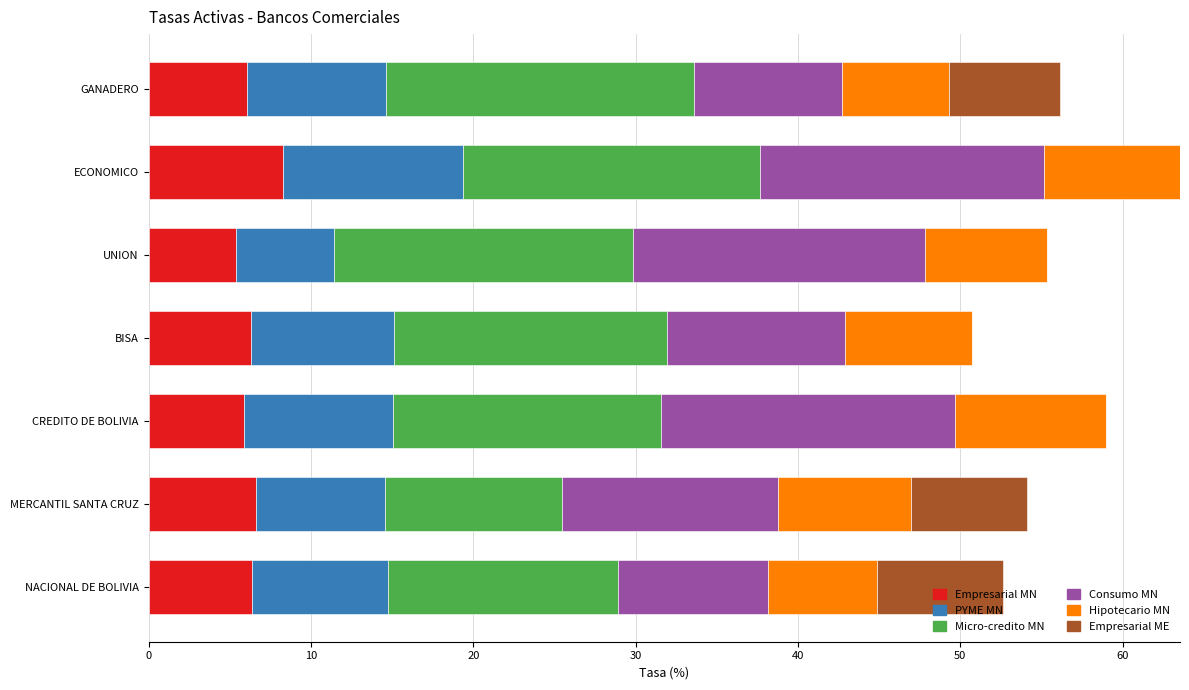

What value does the Empresarial MN series have at GANADERO?

6.1